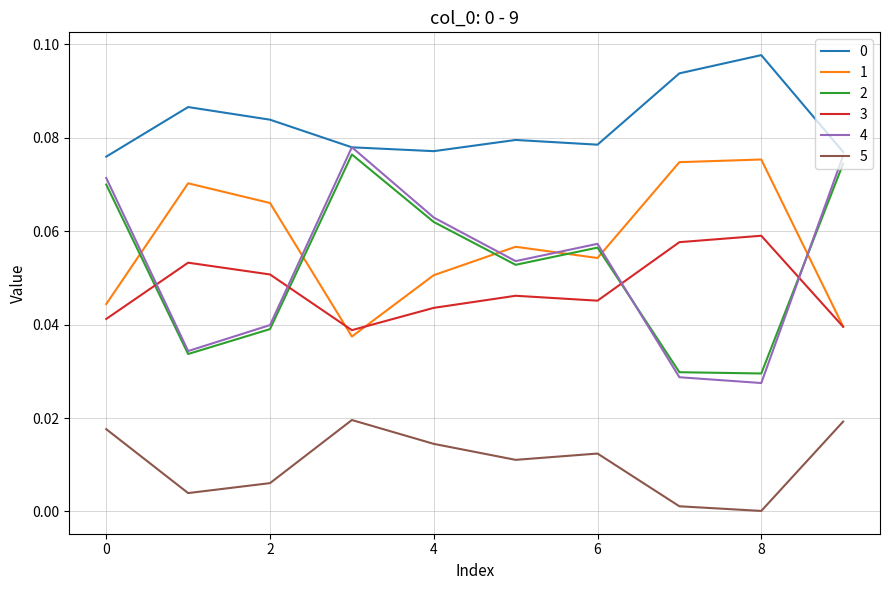

True or false: 0 and 1 intersect in this chart.

False